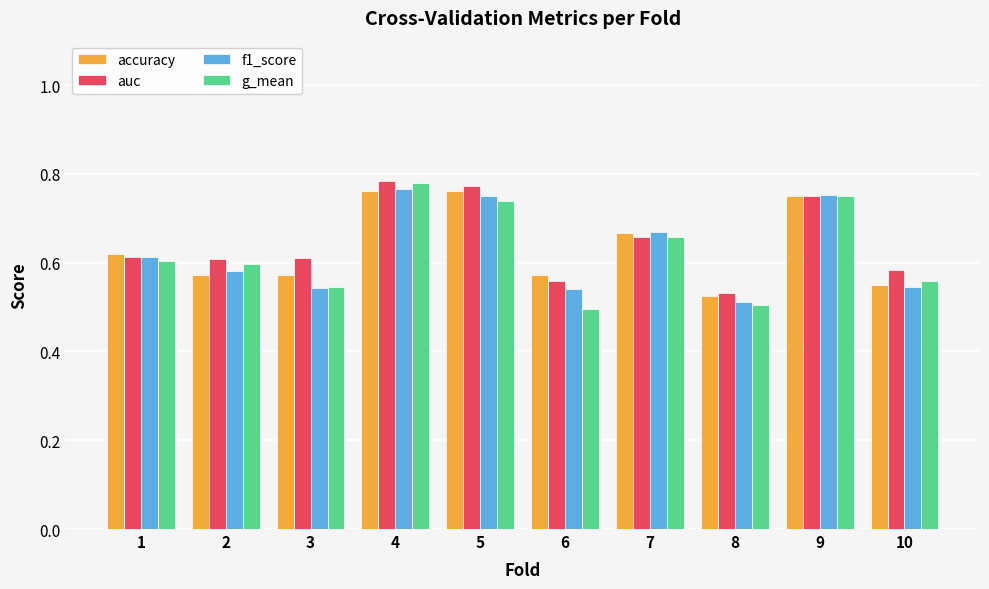

What is the total value across all series at 3?

2.3